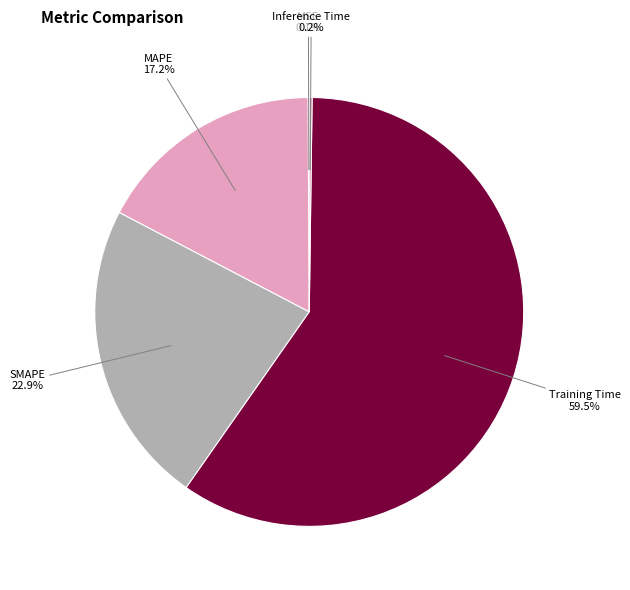

To the nearest percent, what portion does SMAPE represent?

23%